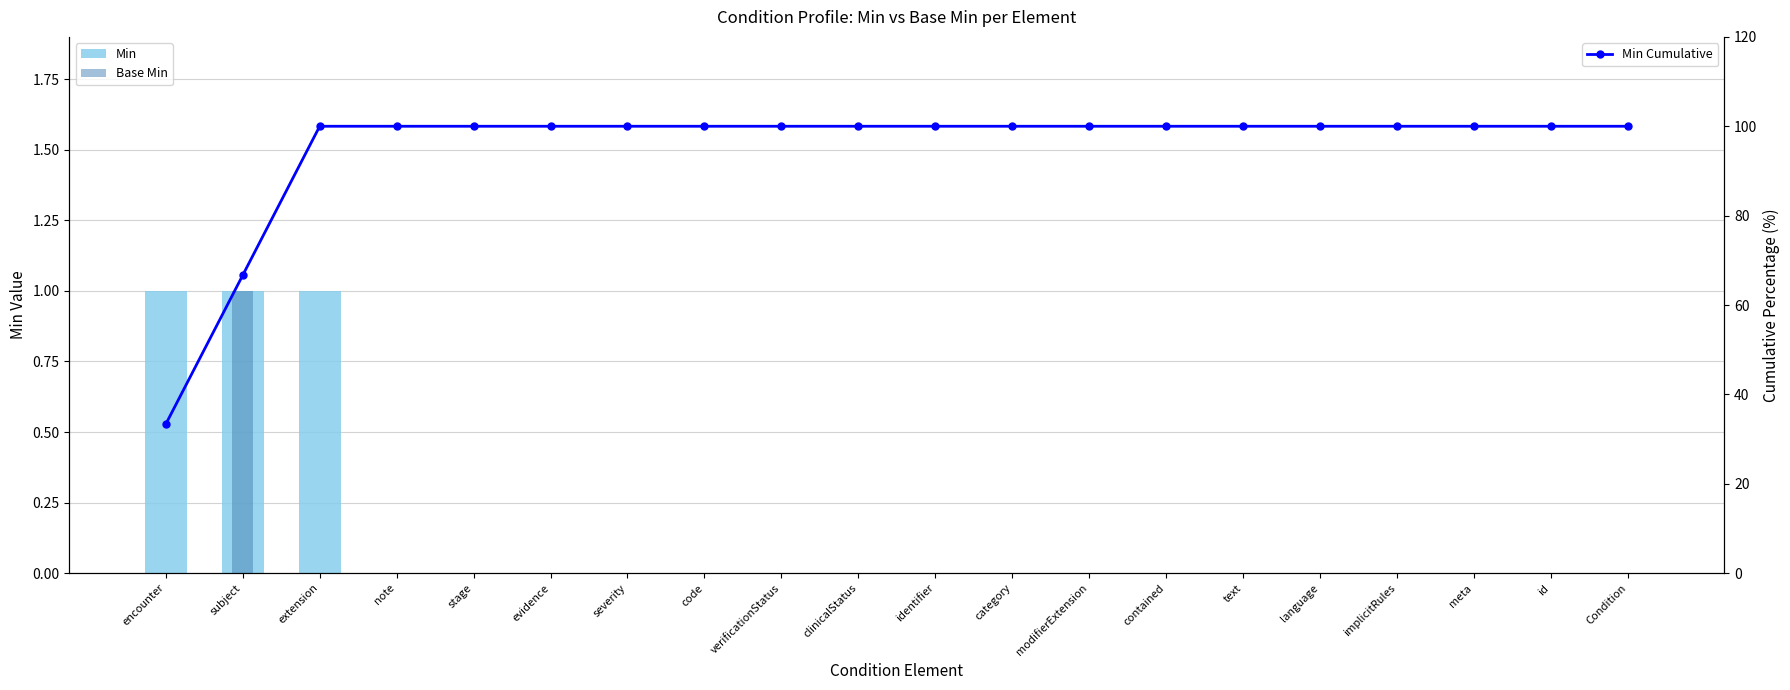

What position from the right is code?

13